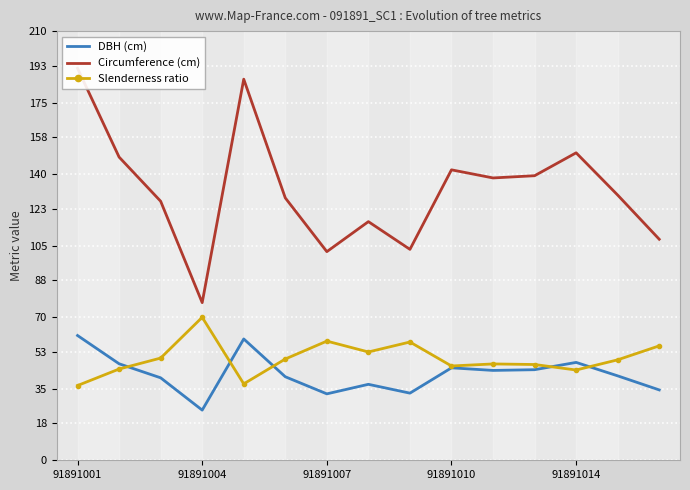

Is this an area chart (filled region under the line)?

No